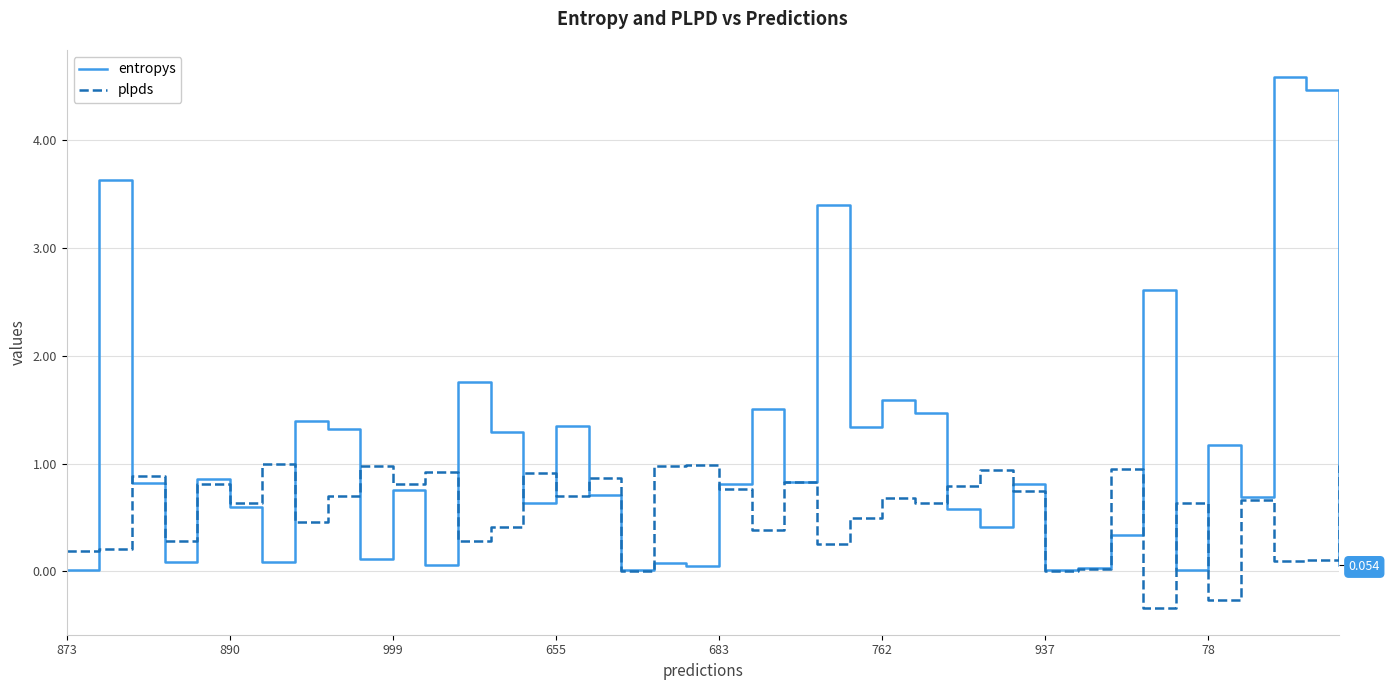

Rank the series by their maximum value, from highest to lowest.

entropys, plpds